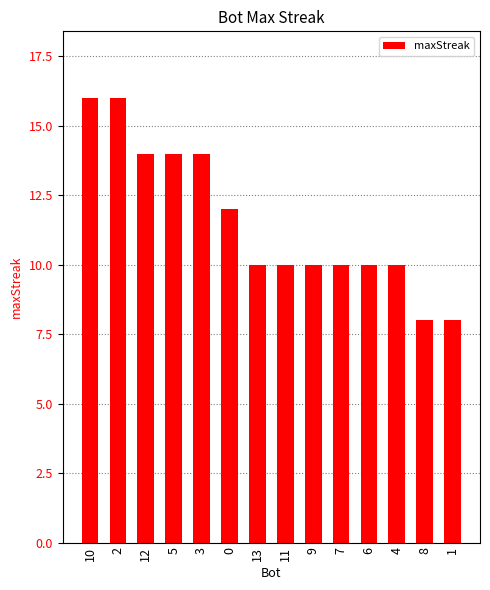

What is the smallest value displayed?

8